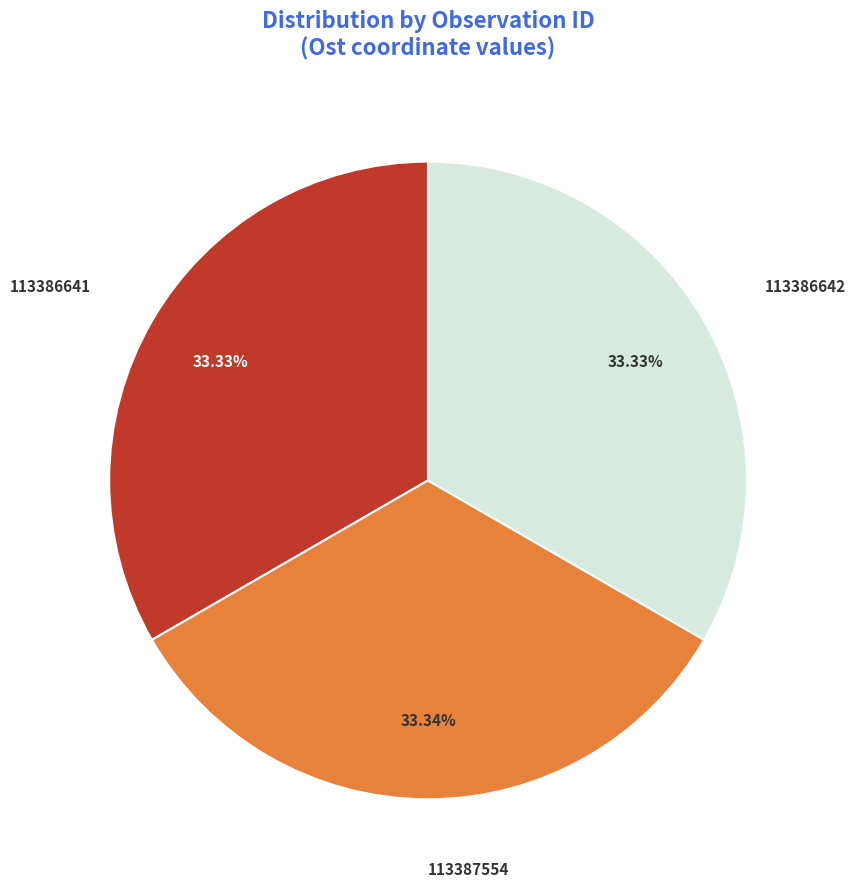

Does any single category account for the majority?

No